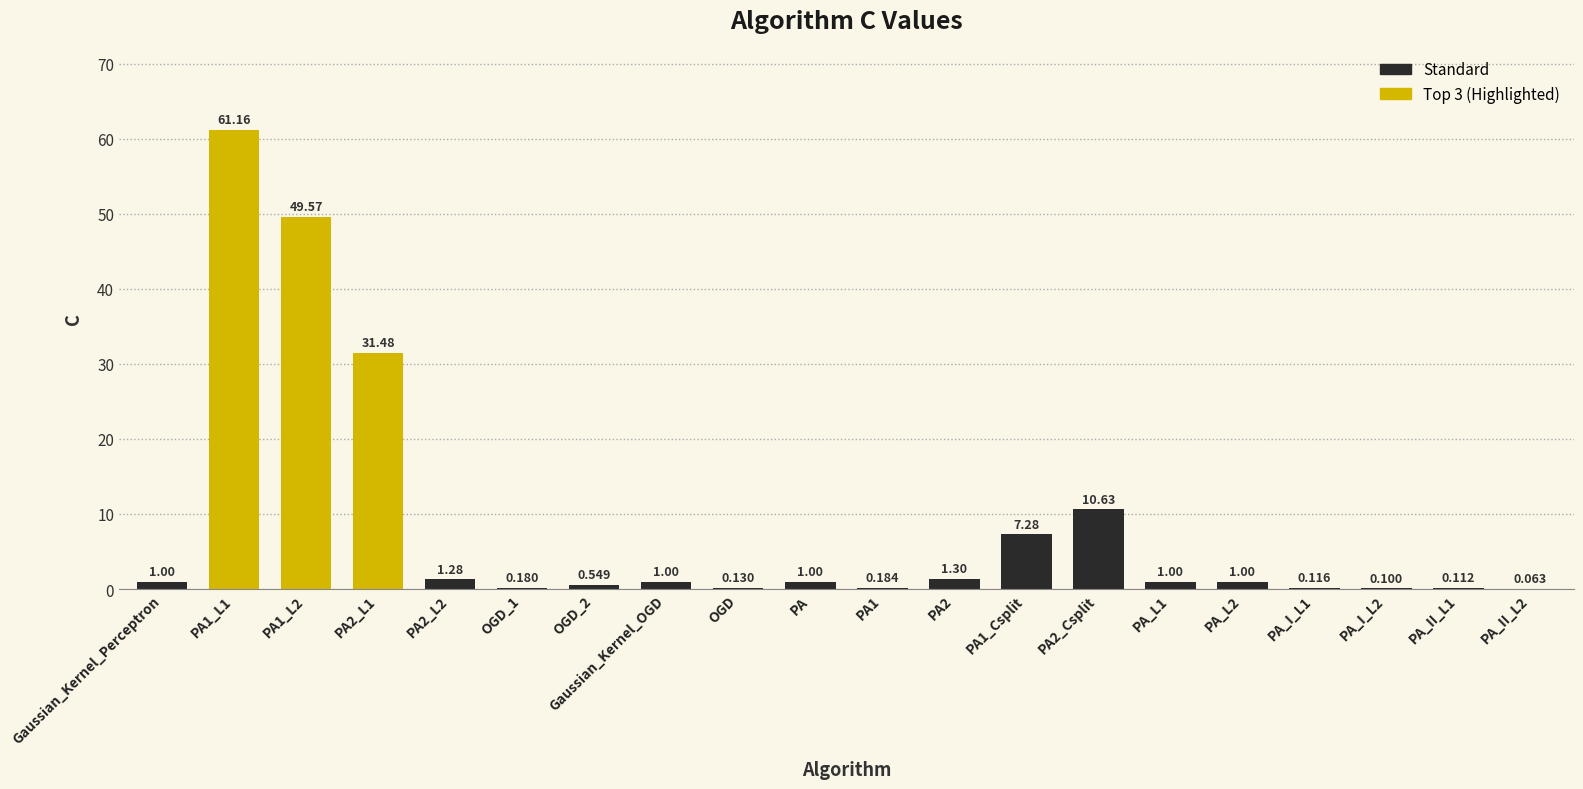

Is it true that the value at PA2 is 0.8?

False